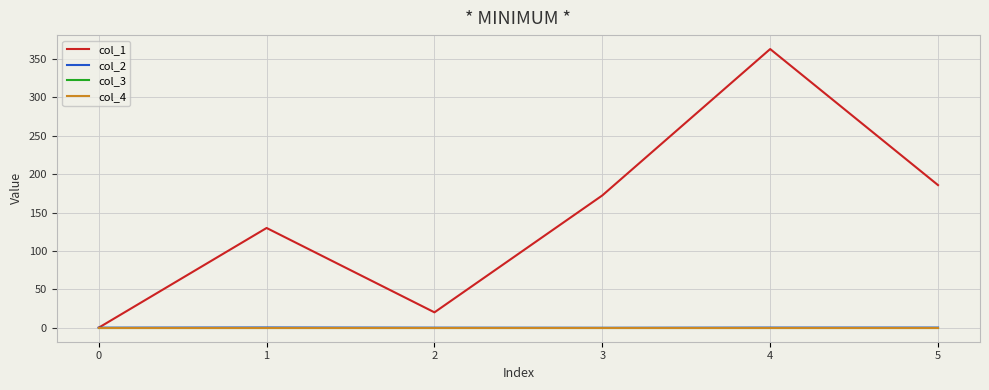

True or false: col_1 and col_2 intersect in this chart.

False